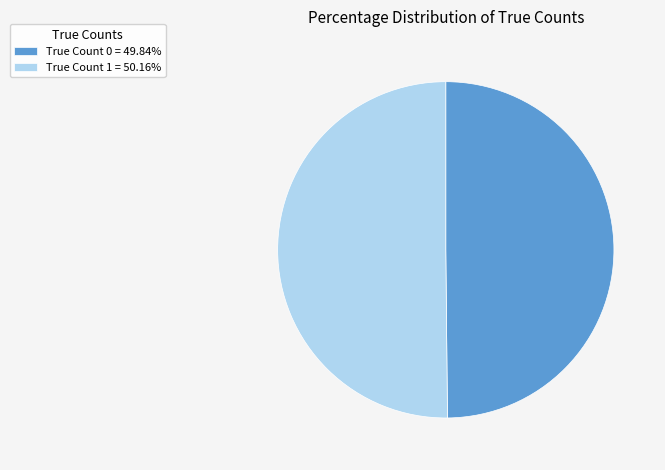

Combined, do True Count 0 = 49.84% and True Count 1 = 50.16% account for over 50%?

Yes